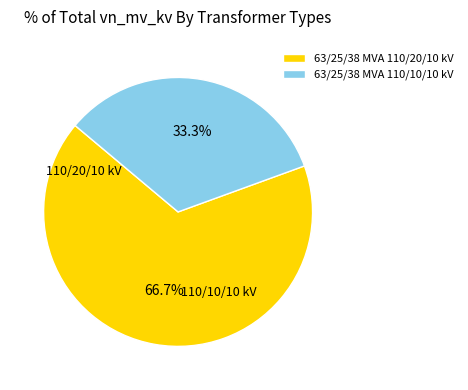

What is the smallest slice in the pie chart?

63/25/38 MVA 110/10/10 kV